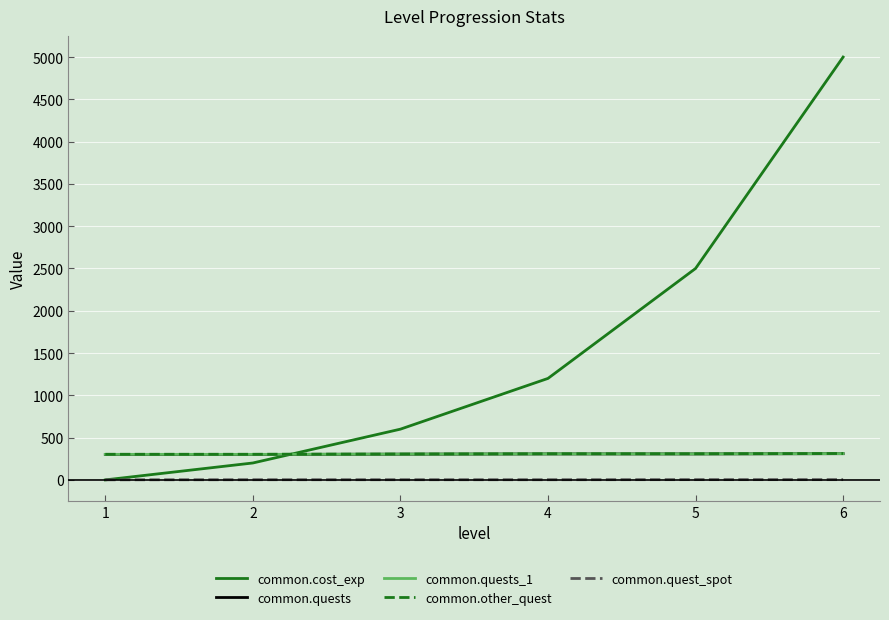

What is the difference between the second highest and minimum values in the common.cost_exp series?

2500